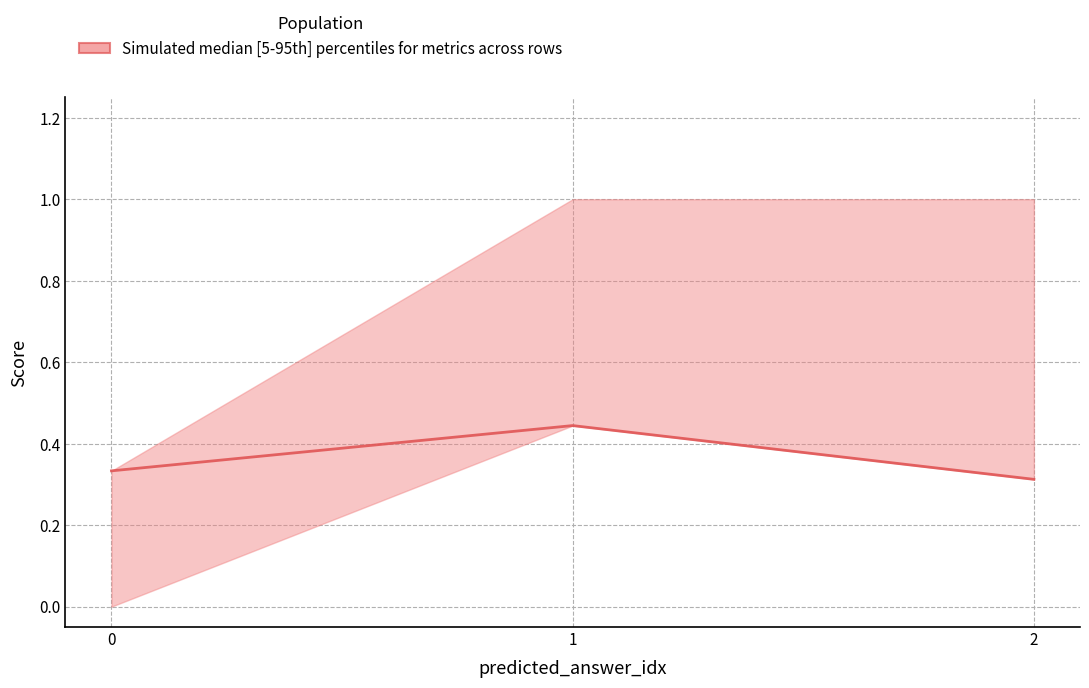

What is the sum of all values?

1.1